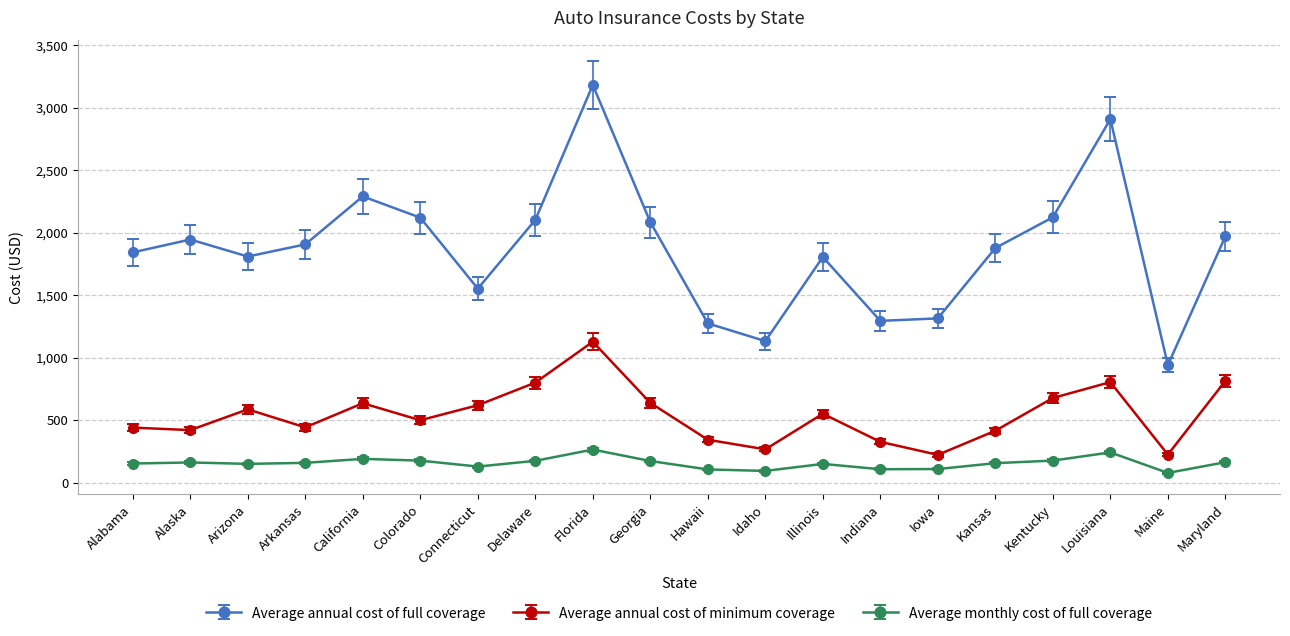

At which label does Average annual cost of minimum coverage reach its peak?

Florida